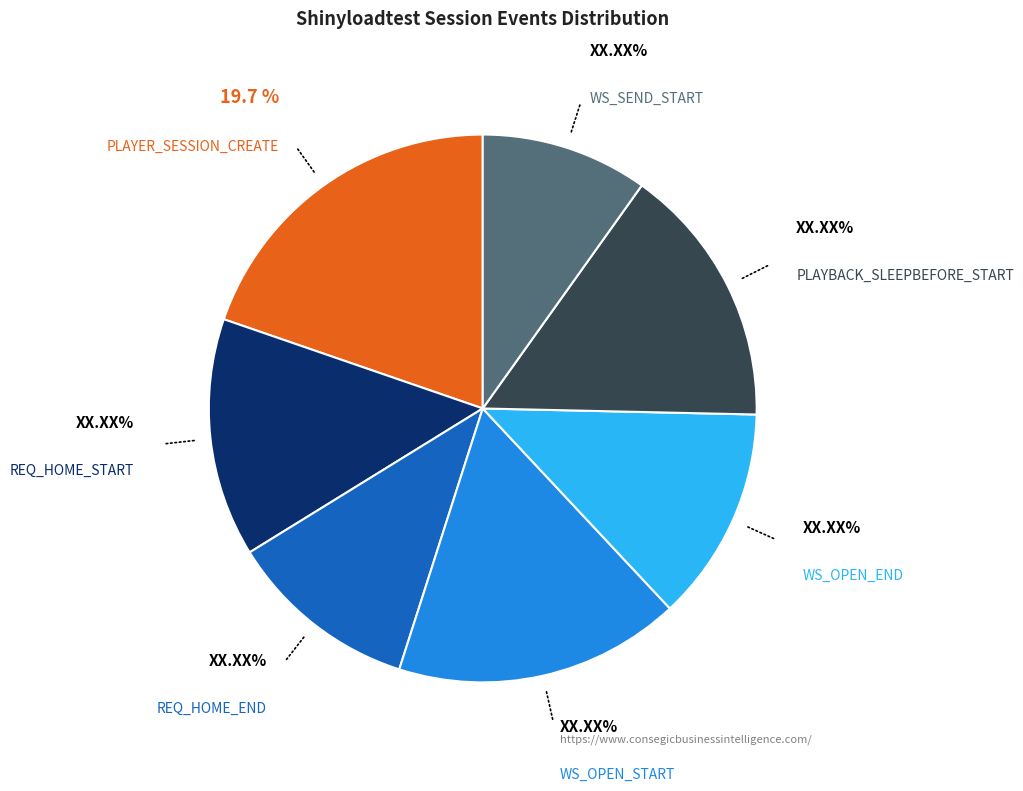

How many slices are in this pie chart?

7